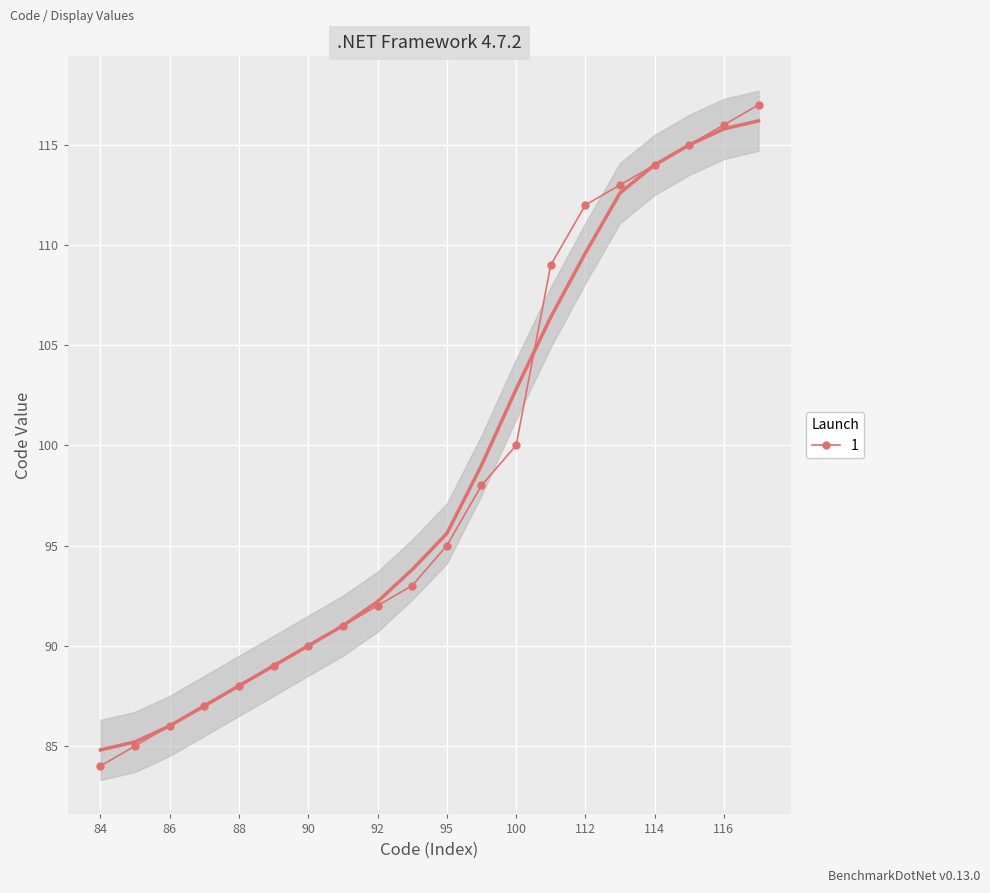

What is the value of the 15th point from the left?

112